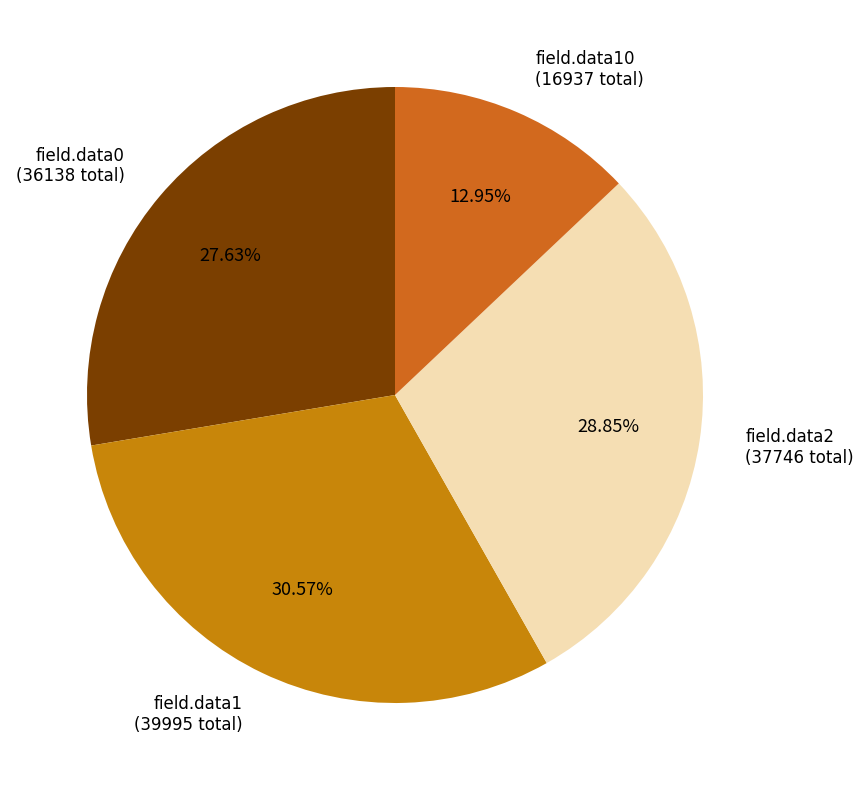

Does field.data2 account for over 50% of the chart?

No